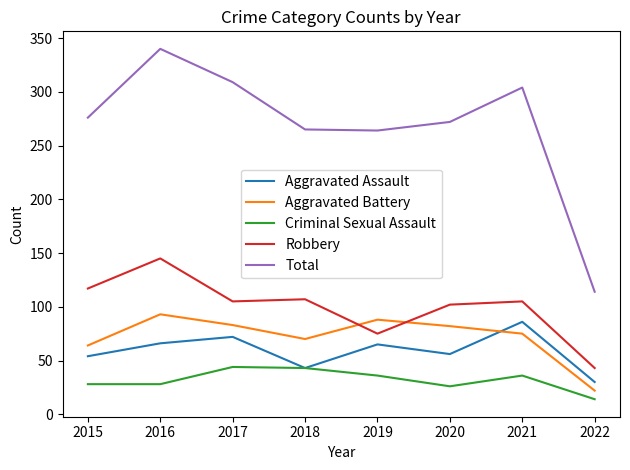

True or false: Total has more than 0 points higher than both neighbors.

True